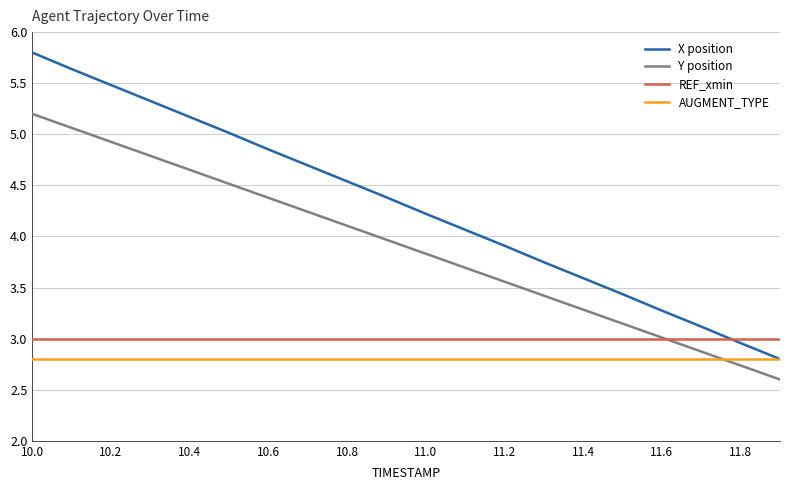

Which series has the largest total across all categories?

X position